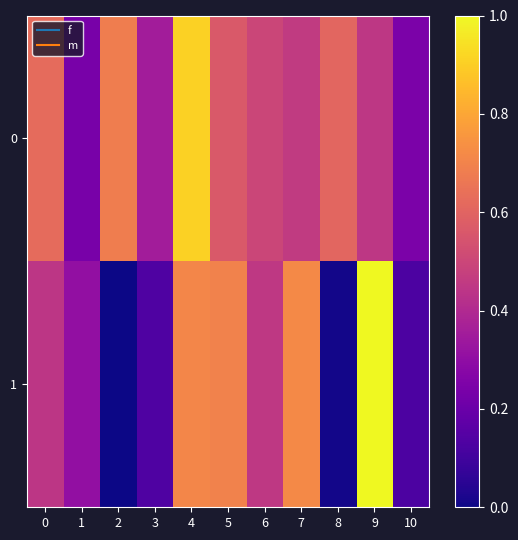

Between 3 and 7, which series saw the biggest shift?

1